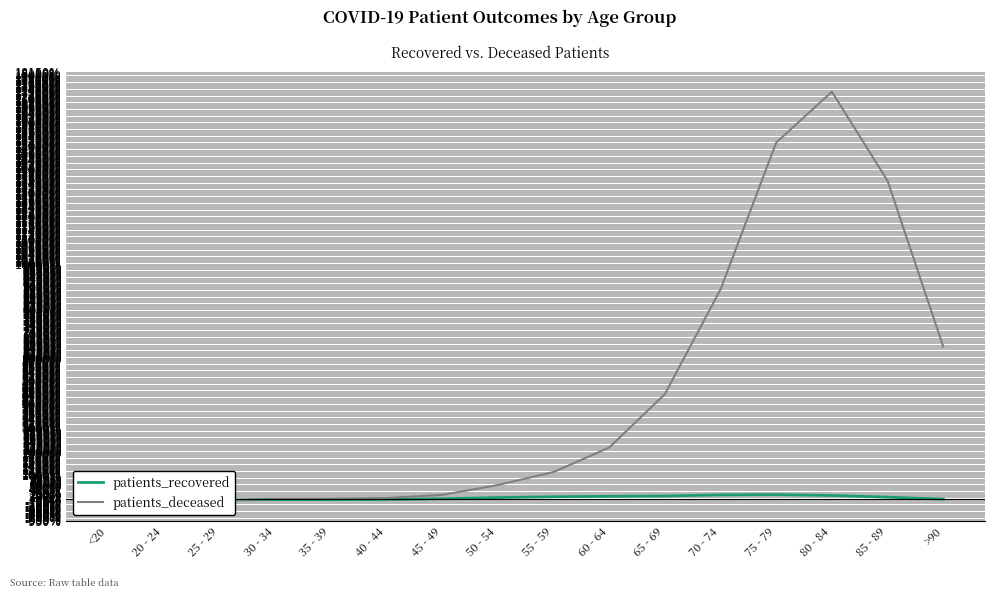

At which label is patients_deceased closest to 8613?

70 - 74